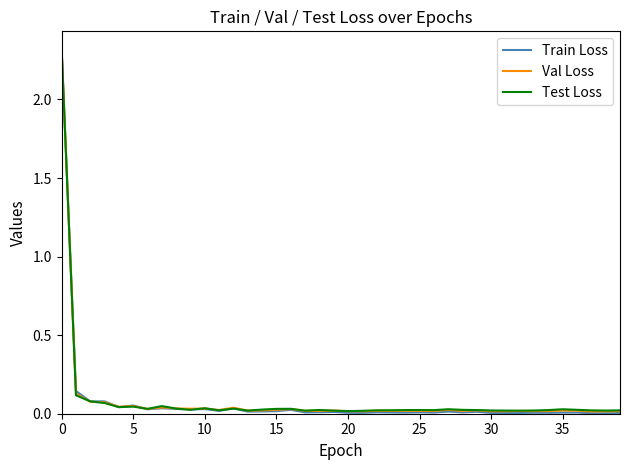

How many lines are shown in the chart?

3